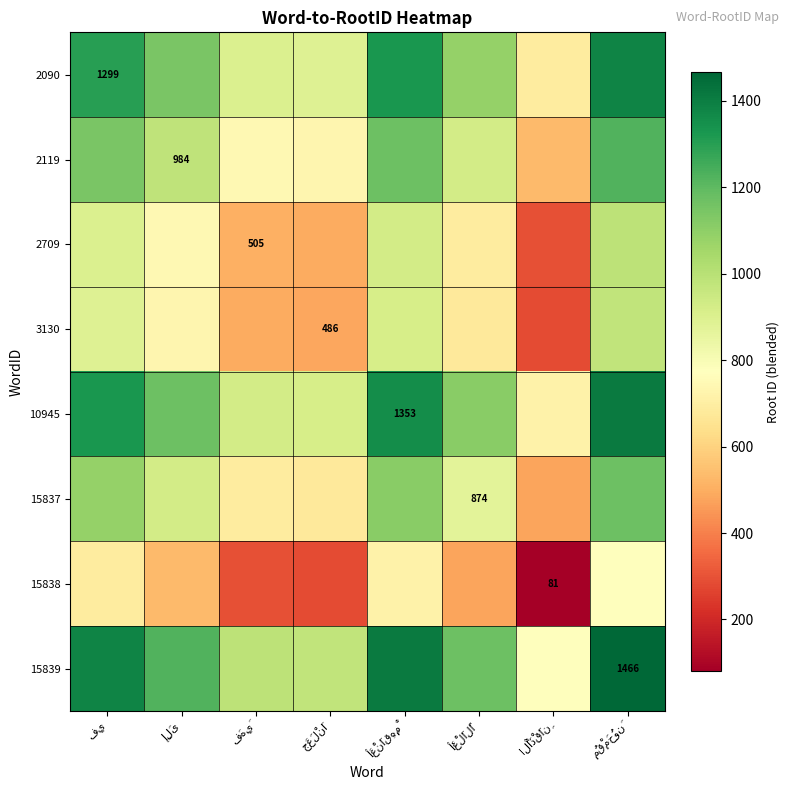

Which has a higher value, إِلَى or فَهِيَ?

إِلَى